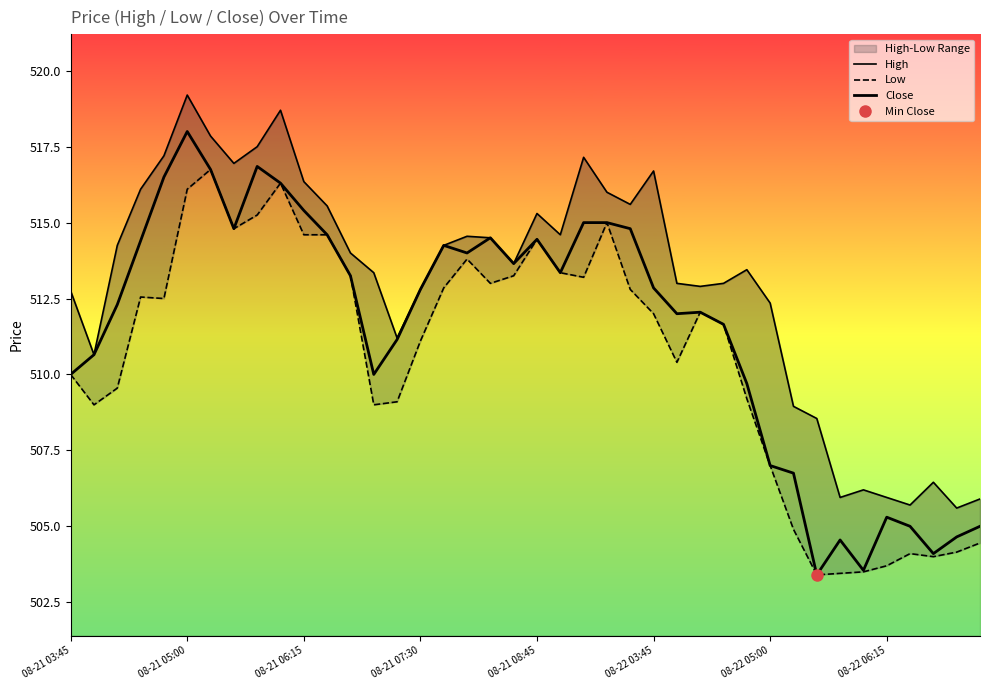

What is the maximum value shown in the chart?

519.2